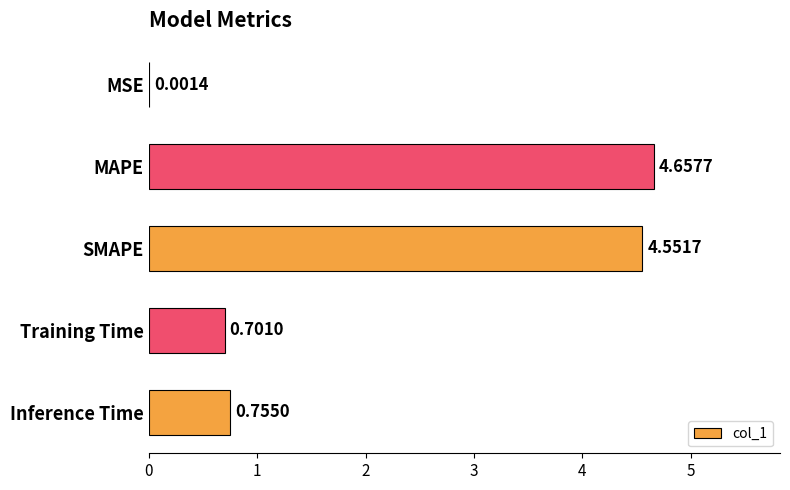

At which label is the value closest to 2?

Inference Time